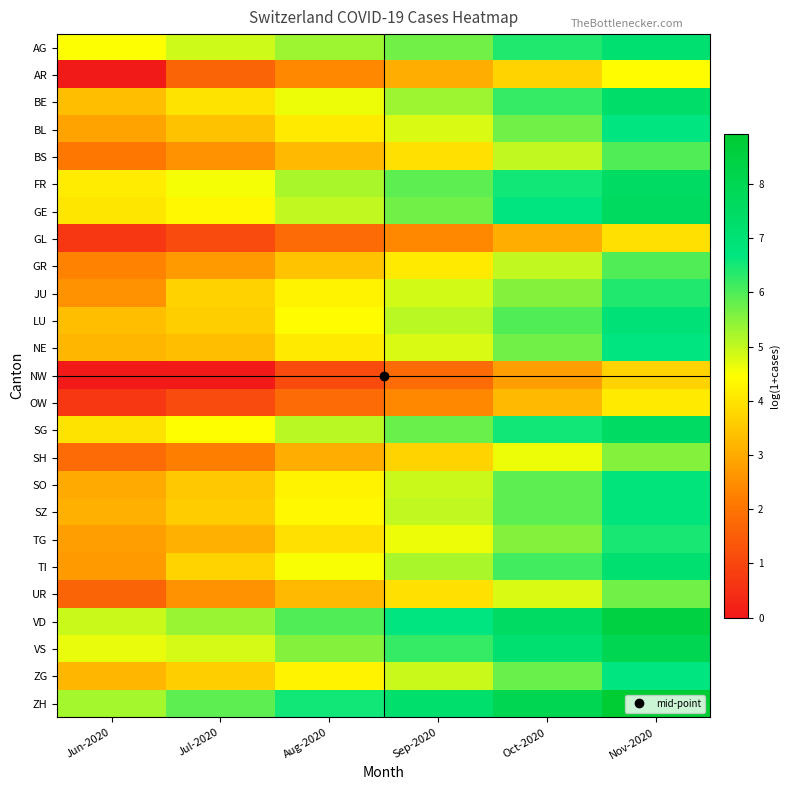

At how many categories does at least one series exceed 6?

4